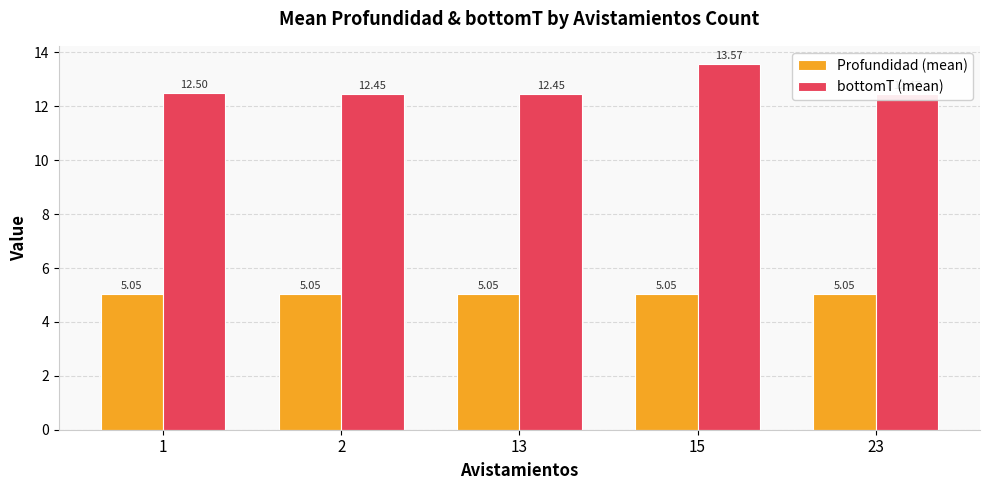

What is the difference between the maximum and minimum values in the bottomT (mean) series?

1.1